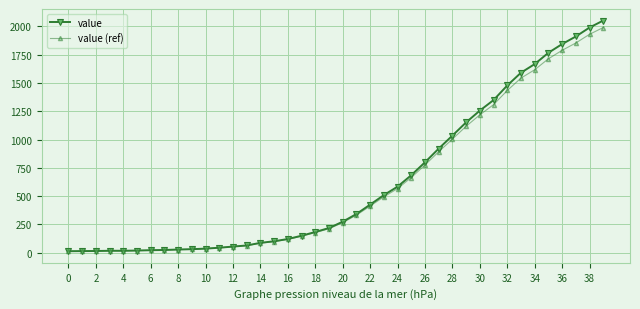

What is the greatest value displayed?

2052.0